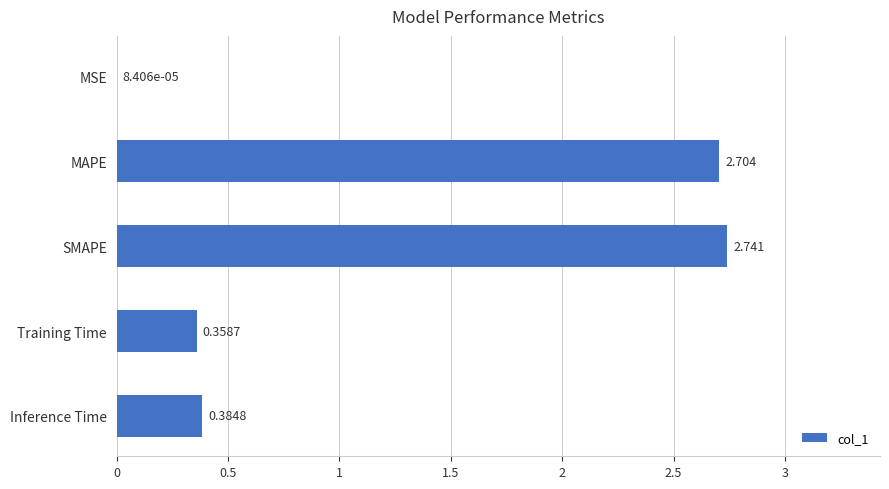

Between Training Time and MSE, which is larger?

Training Time